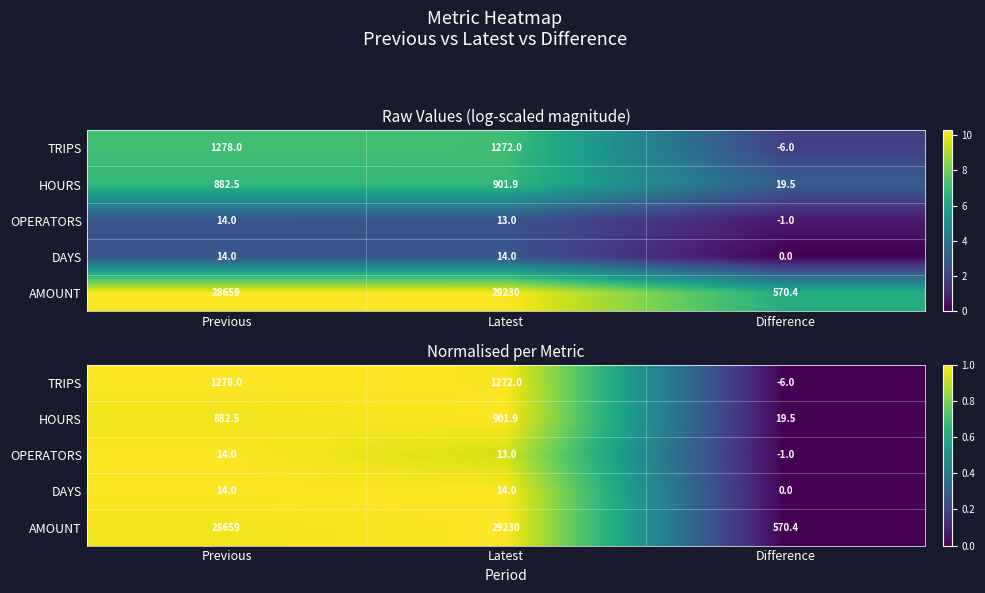

True or false: AMOUNT has a value of 0.5 at Previous.

False